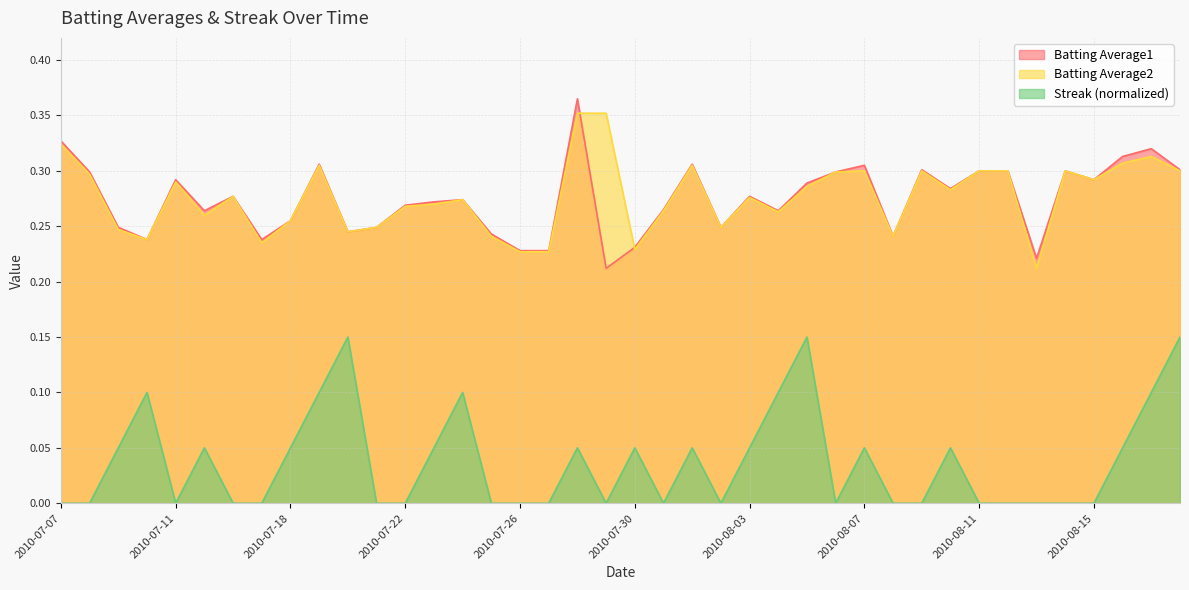

Reading left to right, list all the values displayed in this chart.

Batting Average1: 0.3	0.3	0.2	0.2	0.3	0.3	0.3	0.2	0.3	0.3	0.2	0.2	0.3	0.3	0.3	0.2	0.2	0.2	0.4	0.2	0.2	0.3	0.3	0.2	0.3	0.3	0.3	0.3	0.3	0.2	0.3	0.3	0.3	0.3	0.2	0.3	0.3	0.3	0.3	0.3
Batting Average2: 0.3	0.3	0.2	0.2	0.3	0.3	0.3	0.2	0.3	0.3	0.2	0.2	0.3	0.3	0.3	0.2	0.2	0.2	0.4	0.4	0.2	0.3	0.3	0.2	0.3	0.3	0.3	0.3	0.3	0.2	0.3	0.3	0.3	0.3	0.2	0.3	0.3	0.3	0.3	0.3
Streak: 0.0	0.0	0.0	0.1	0.0	0.0	0.0	0.0	0.0	0.1	0.1	0.0	0.0	0.0	0.1	0.0	0.0	0.0	0.0	0.0	0.0	0.0	0.0	0.0	0.0	0.1	0.1	0.0	0.0	0.0	0.0	0.0	0.0	0.0	0.0	0.0	0.0	0.0	0.1	0.1